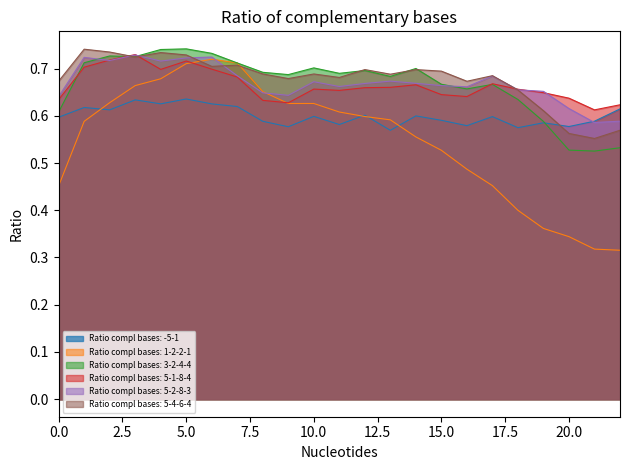

Count the Ratio compl bases: 5-2-8-3 values in the range 0 to 1.

23